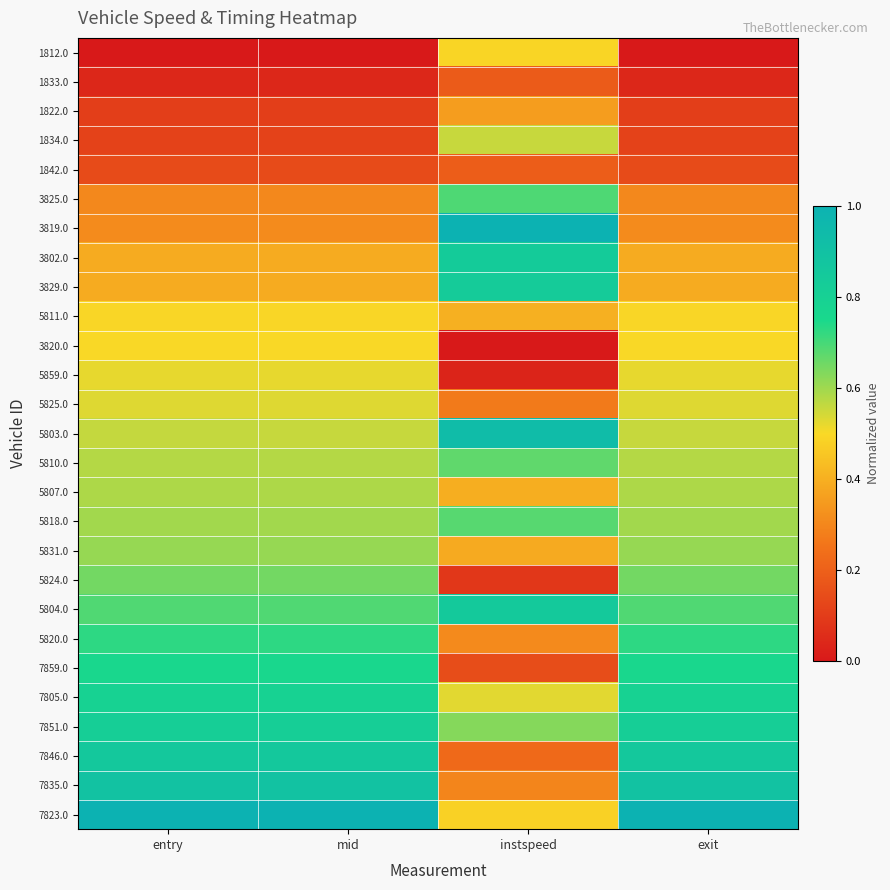

At how many categories does at least one series exceed 0?

4